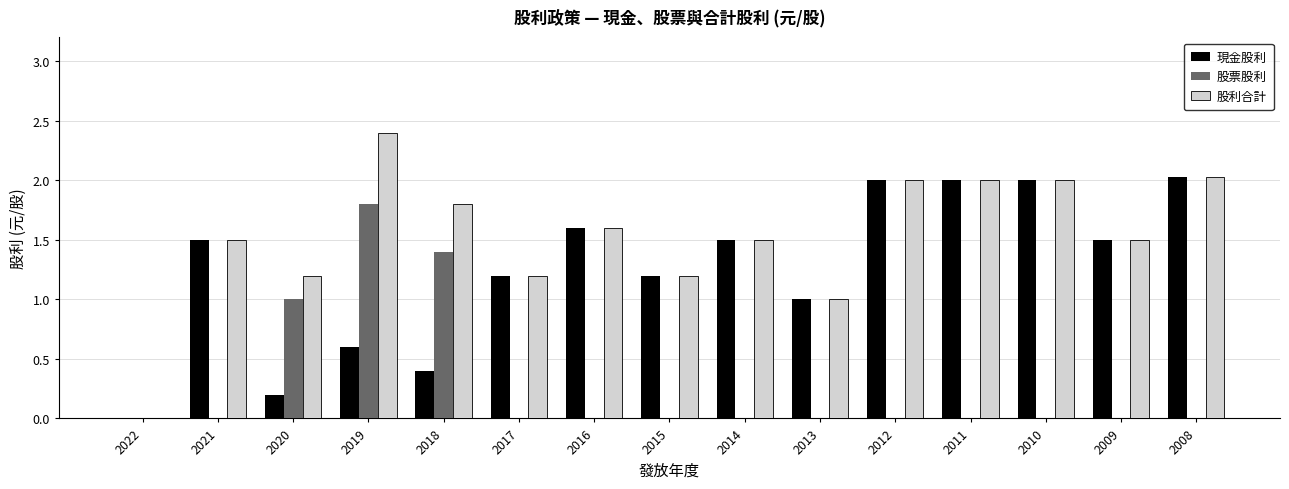

Reading right to left, what are all the values shown in this chart?

現金股利: 2.0	1.5	2.0	2.0	2.0	1.0	1.5	1.2	1.6	1.2	0.4	0.6	0.2	1.5	0.0
股票股利: 0.0	0.0	0.0	0.0	0.0	0.0	0.0	0.0	0.0	0.0	1.4	1.8	1.0	0.0	0.0
股利合計: 2.0	1.5	2.0	2.0	2.0	1.0	1.5	1.2	1.6	1.2	1.8	2.4	1.2	1.5	0.0